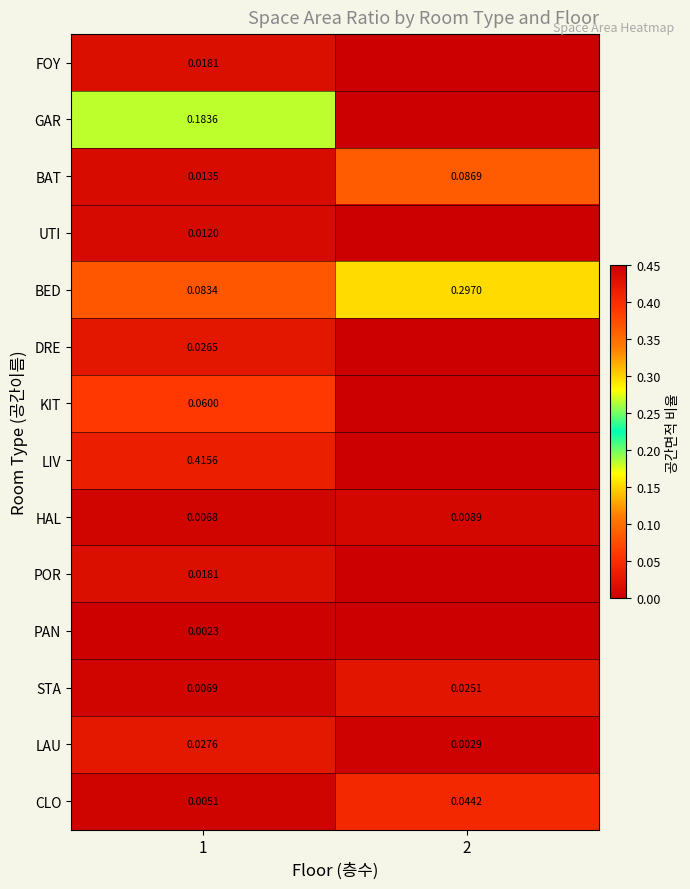

How many categories are shown in the chart?

2